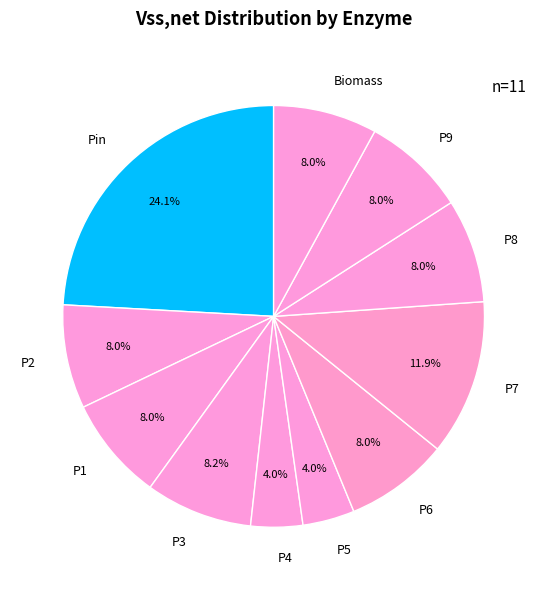

To the nearest percent, what is the average slice percentage?

9%